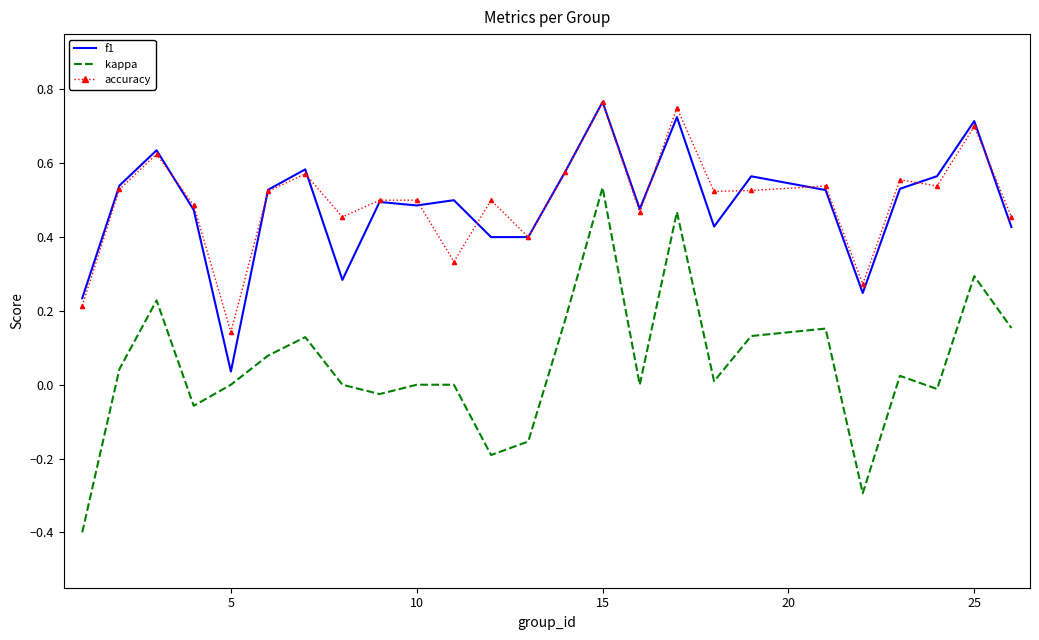

Which series has the widest spread of values?

kappa